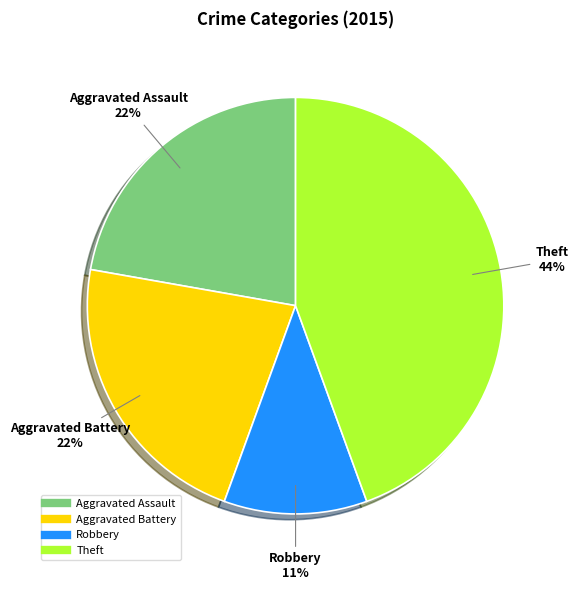

To the nearest percent, what is the difference between the largest and smallest slice percentages?

33%